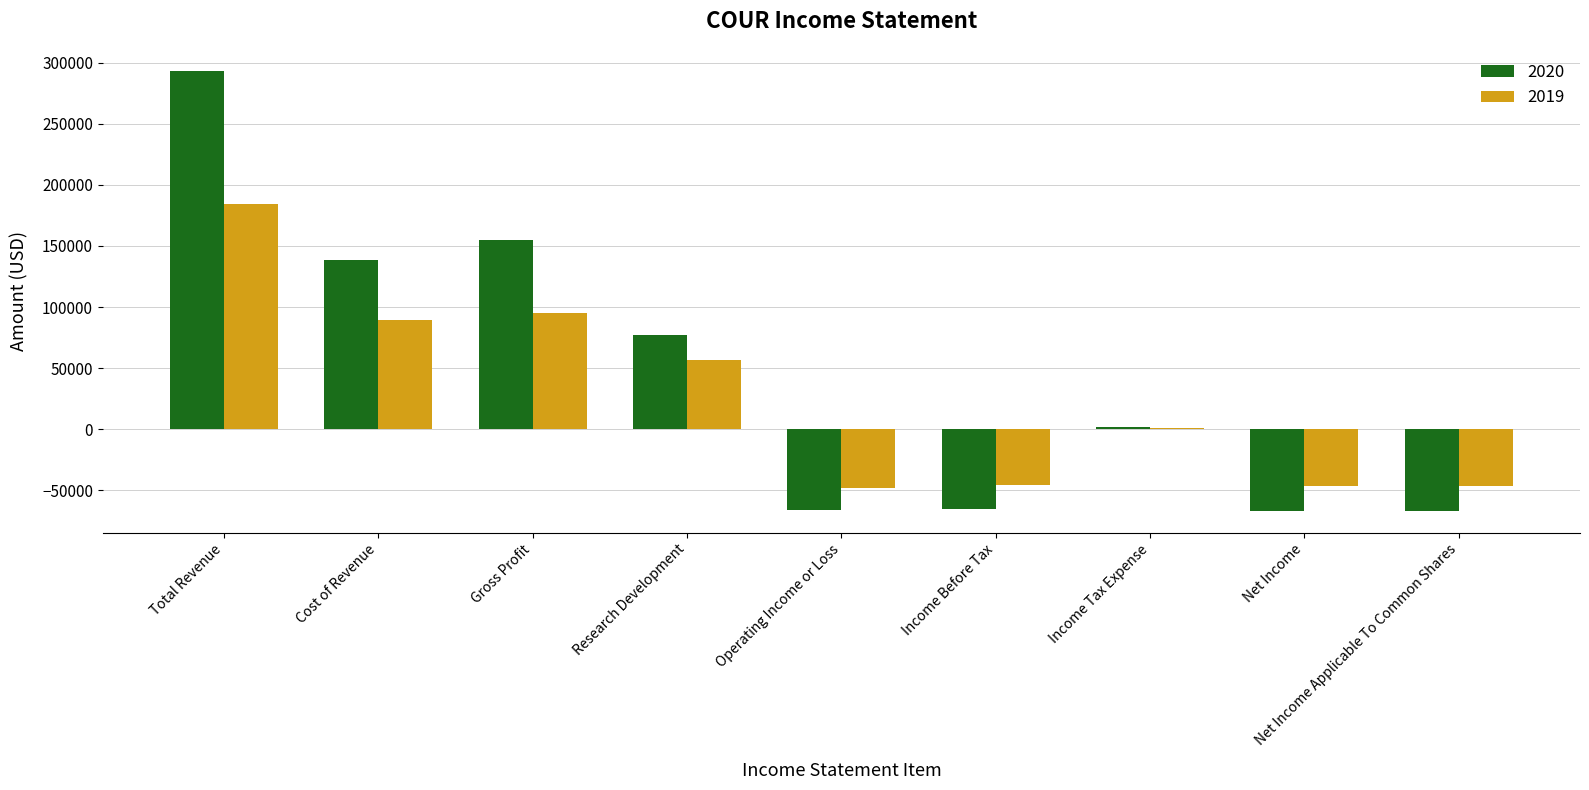

Is it true that 2020 equals -87908 at Operating Income or Loss?

False